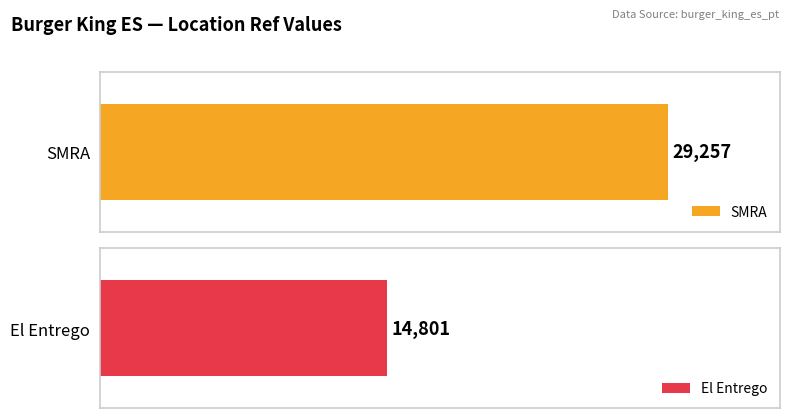

The chart shows a value of 9290 at El Entrego. True or false?

False